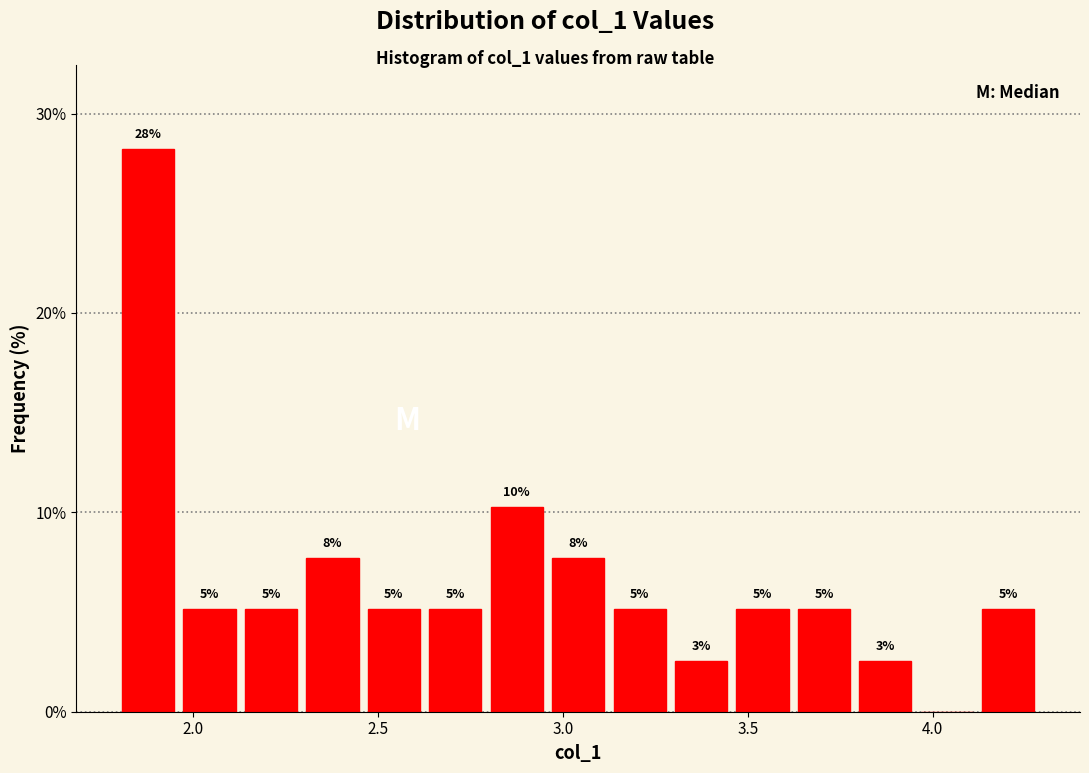

Around what value on the x-axis is the tallest bar? Give the approximate position of its centre, as read against the axis.

1.90